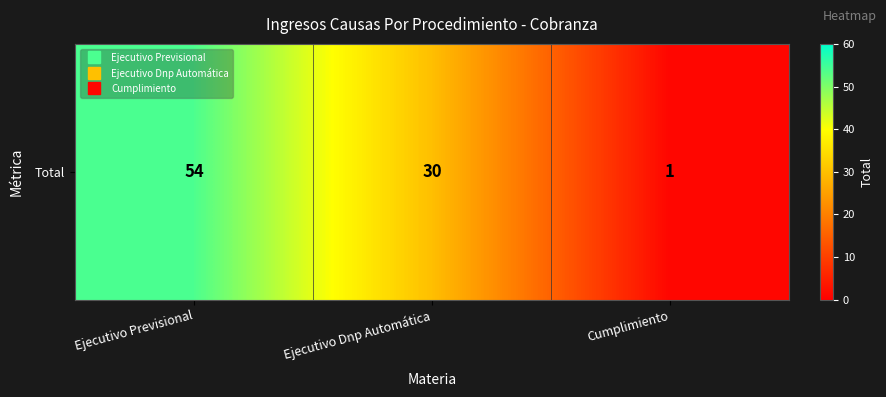

True or false: the data shows 1 at Cumplimiento.

False